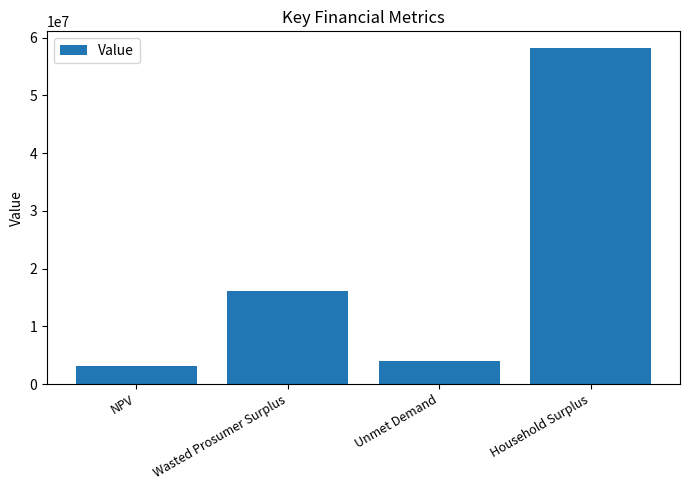

Which label corresponds to the smallest value in the chart?

NPV